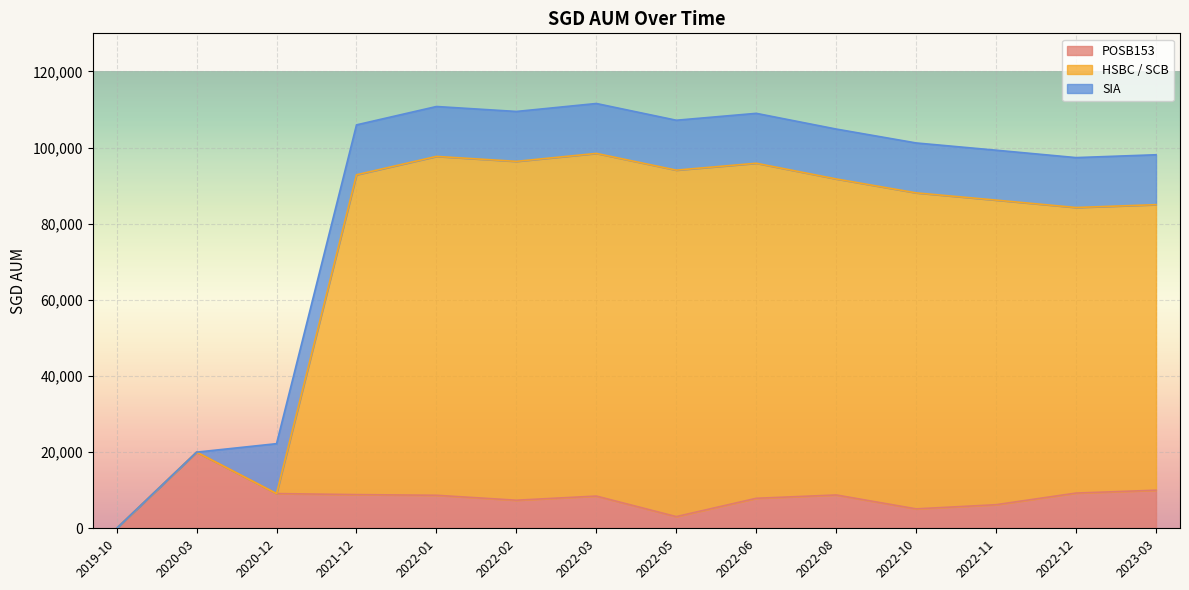

True or false: HSBC / SCB and POSB153 cross at least once.

False